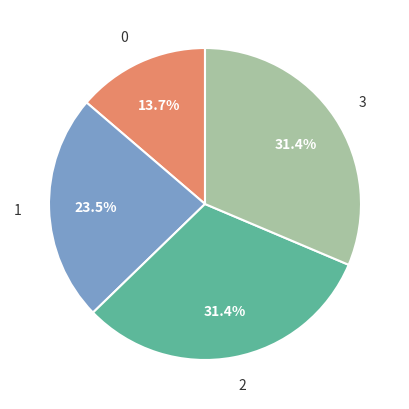

How many segments does this pie chart have?

4